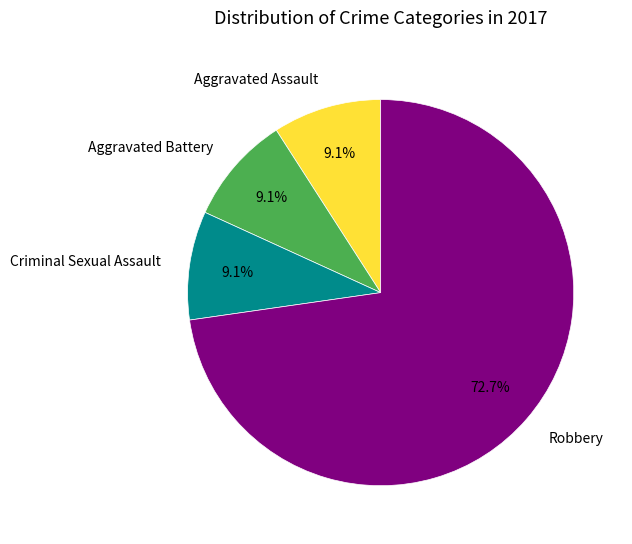

Is it true that Aggravated Assault is 9% of the pie?

True